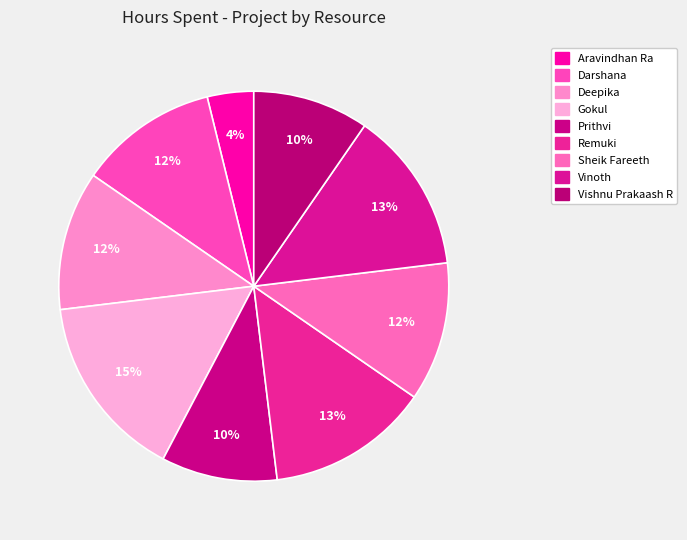

Is Gokul the majority of the pie?

No